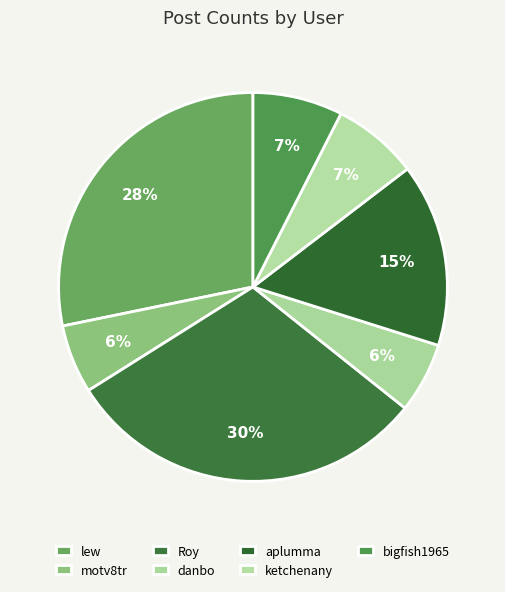

Is motv8tr the majority of the pie?

No